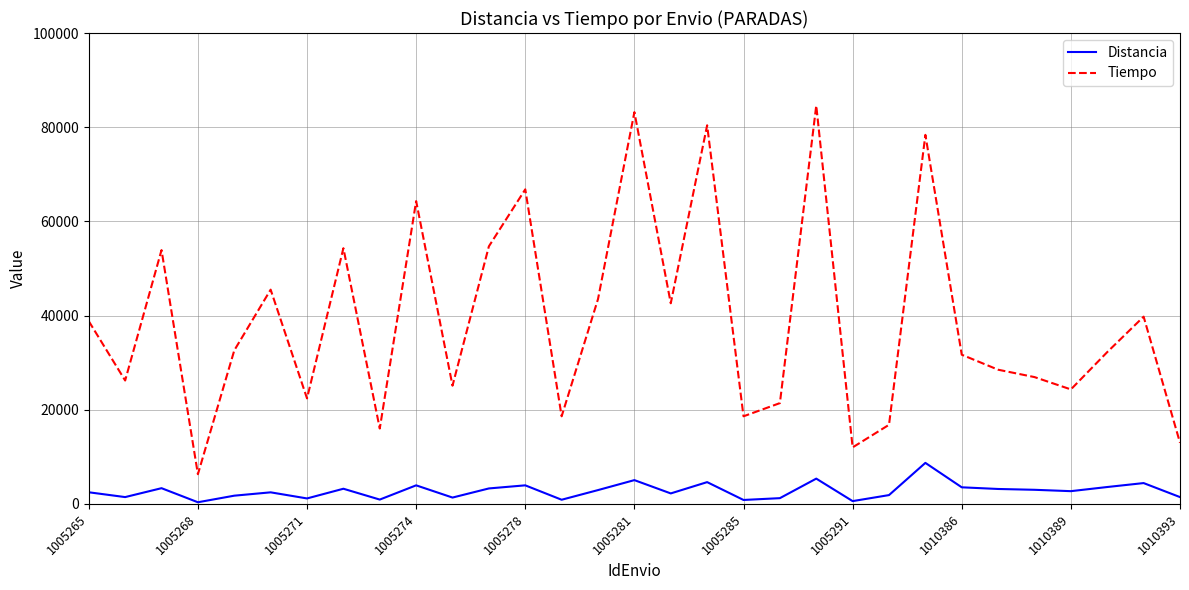

True or false: Distancia and Tiempo cross at least once.

False